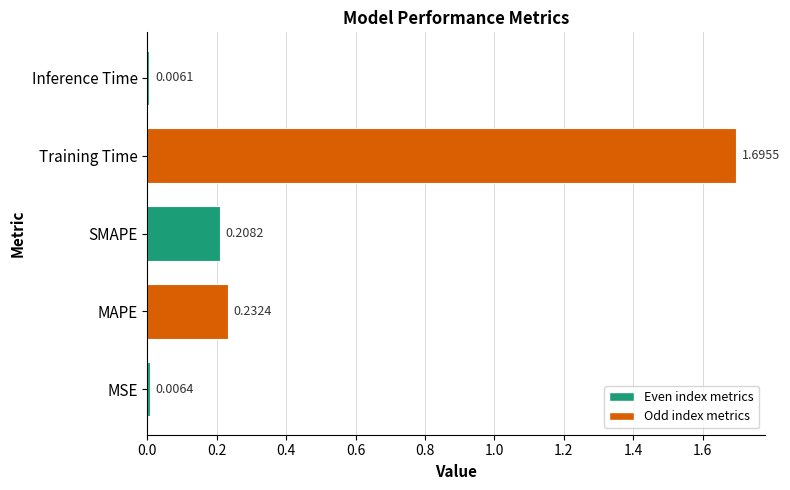

What is the maximum value shown in the chart?

1.7